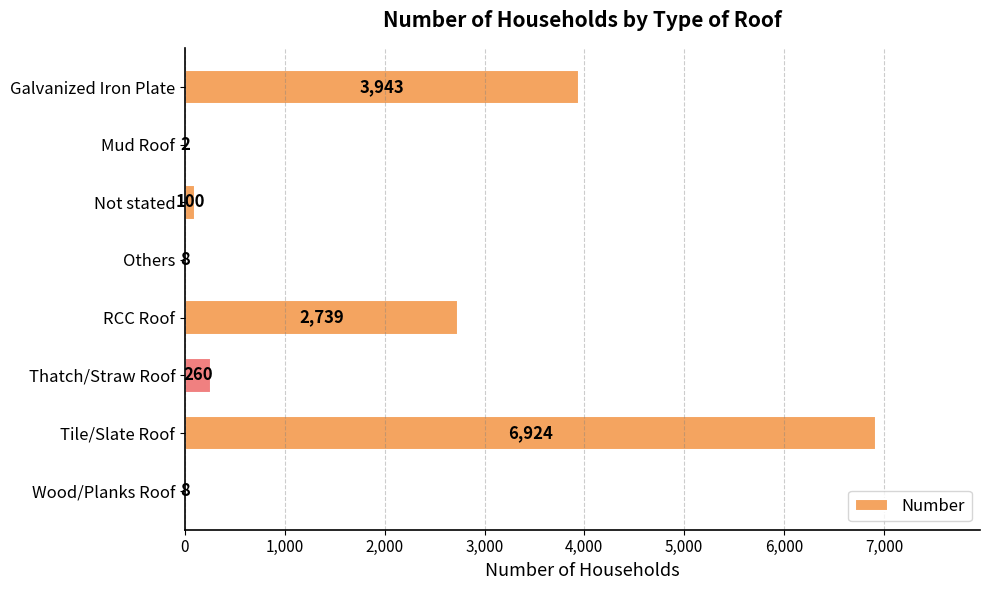

Are the bars grouped side by side (vs. stacked)?

No